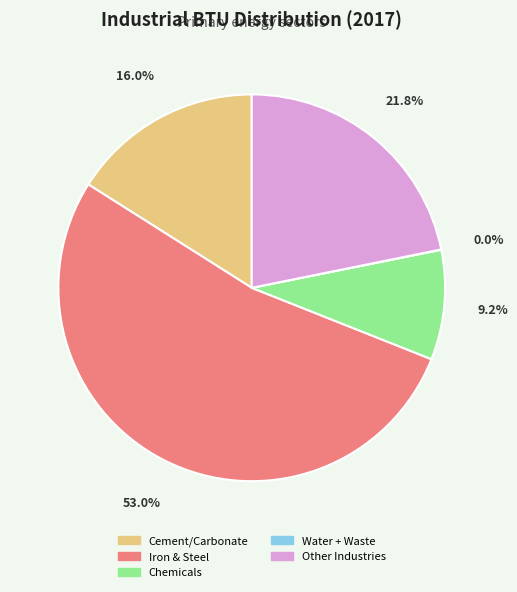

Is there any slice that represents more than half of the pie?

Yes